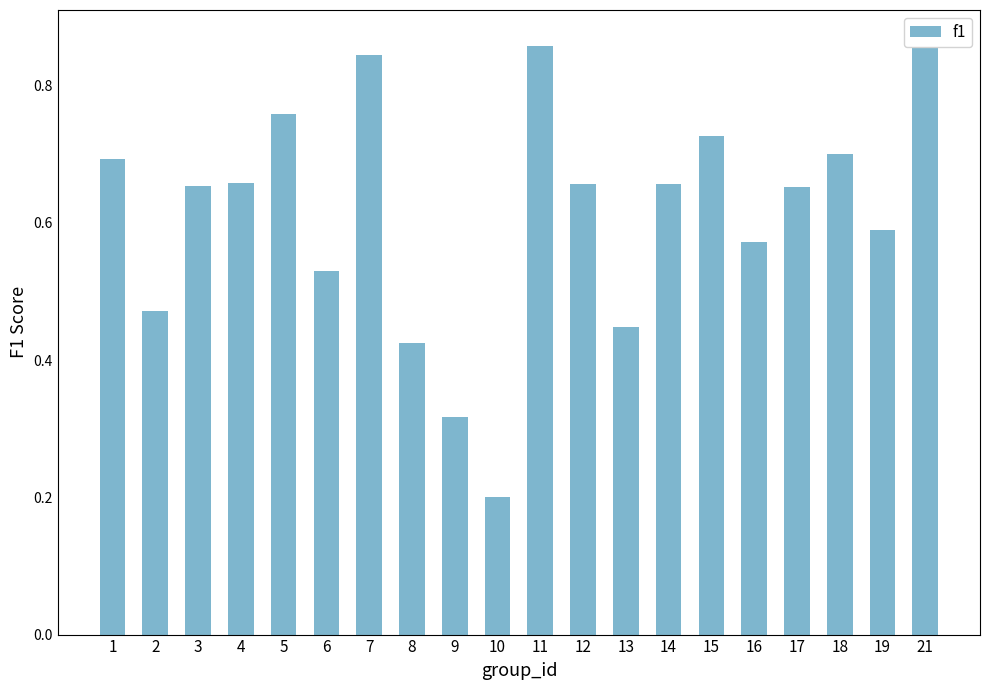

The value at 21 is 1.5. True or false?

False